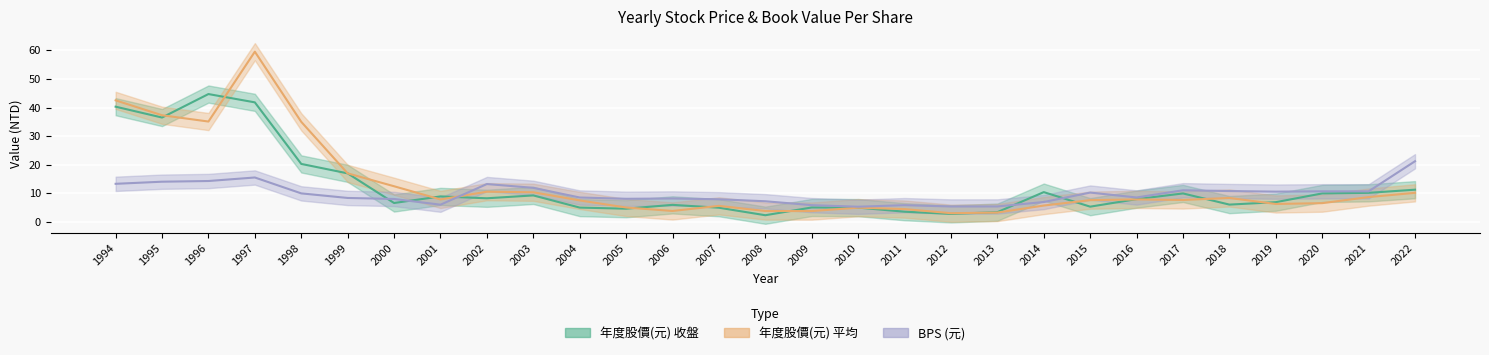

What is the sum of all 年度股價(元)_close values?

355.3